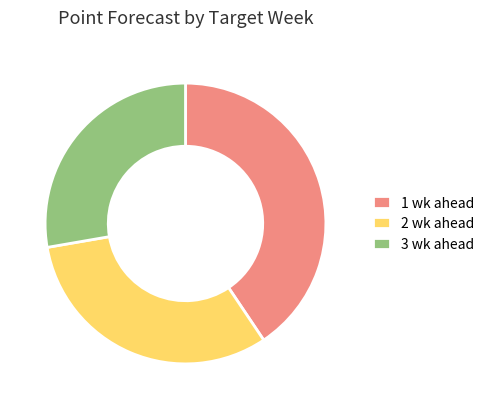

Which has a higher value, 2 wk ahead or 1 wk ahead?

1 wk ahead